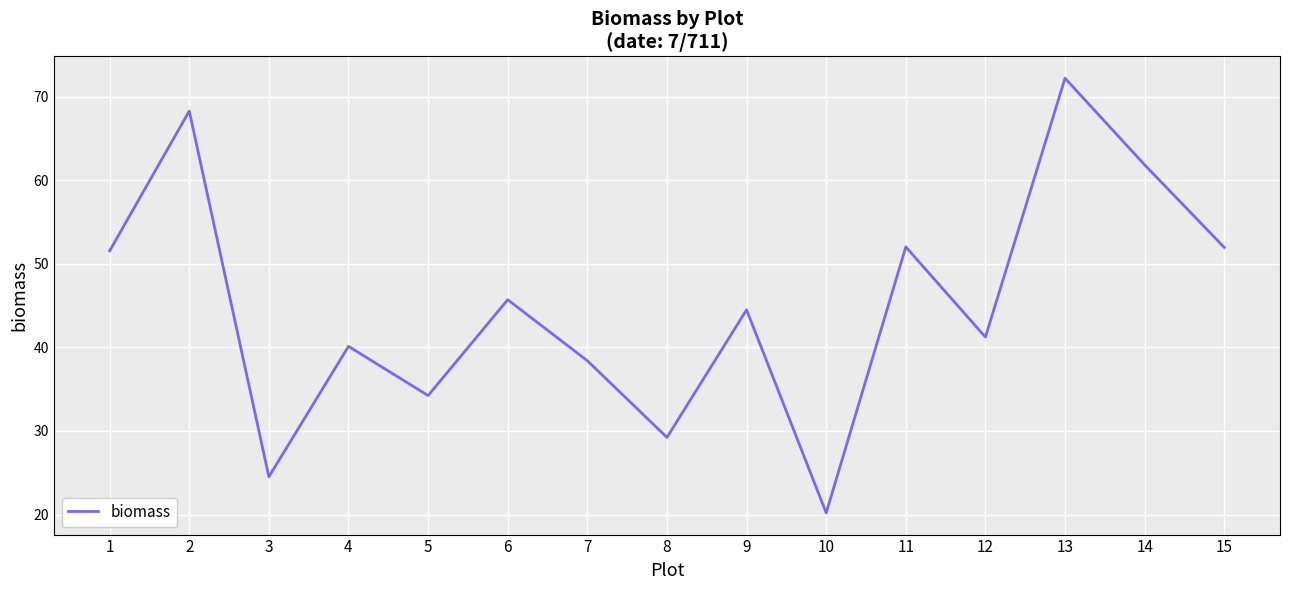

What is the difference between the maximum and minimum values?

52.0